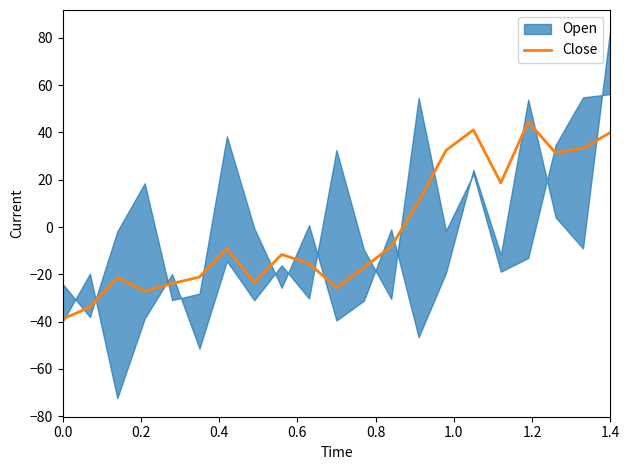

What is the lowest value of the Close series?

-38.9